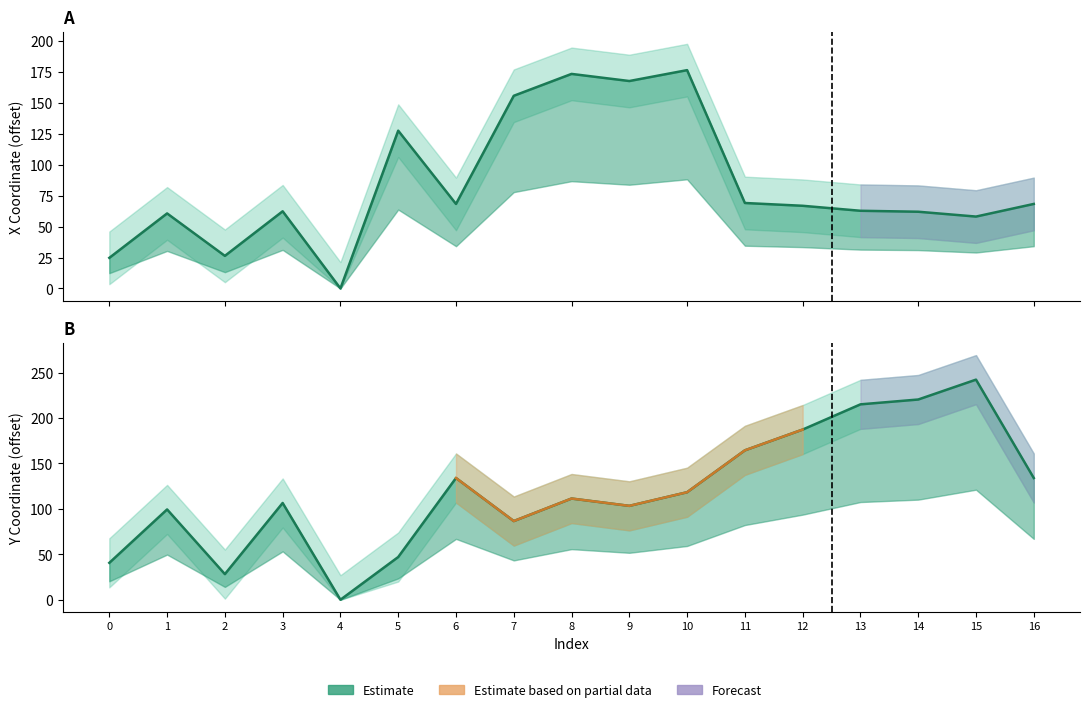

At which category does y (line) reach its first local valley?

2